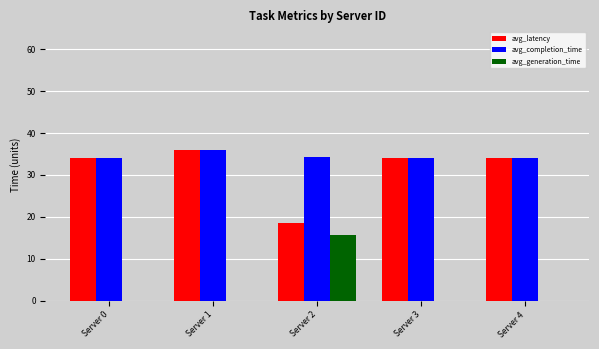

What is the spread (max minus min) of values at Server 0?

34.0